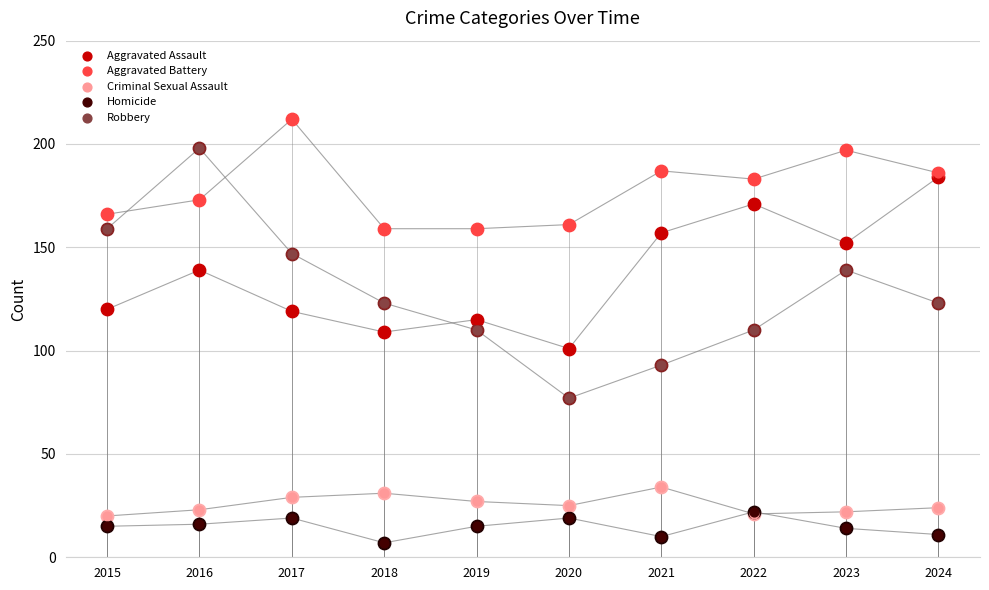

Which series contains the lowest Y value?

Homicide